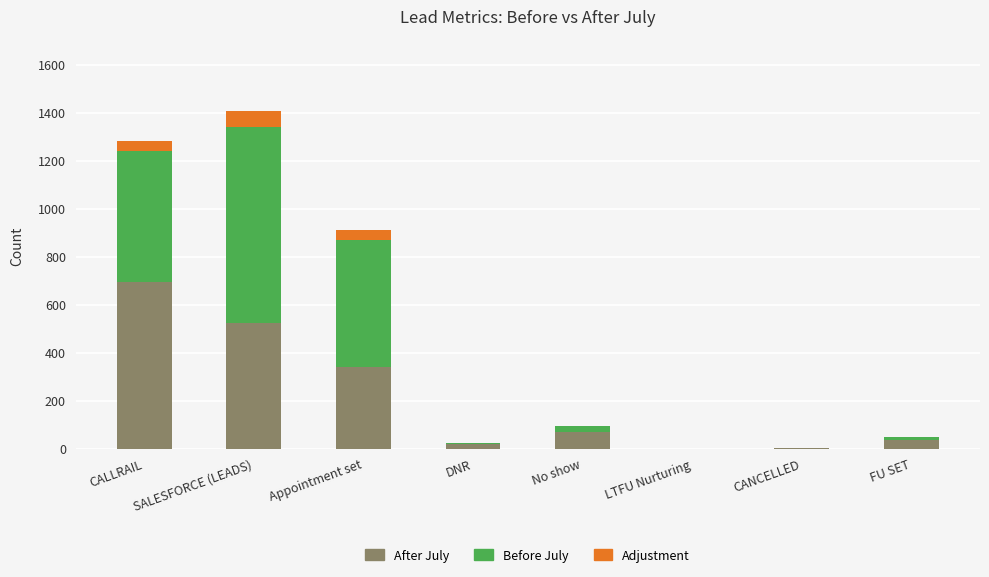

How many series are shown in this chart?

3